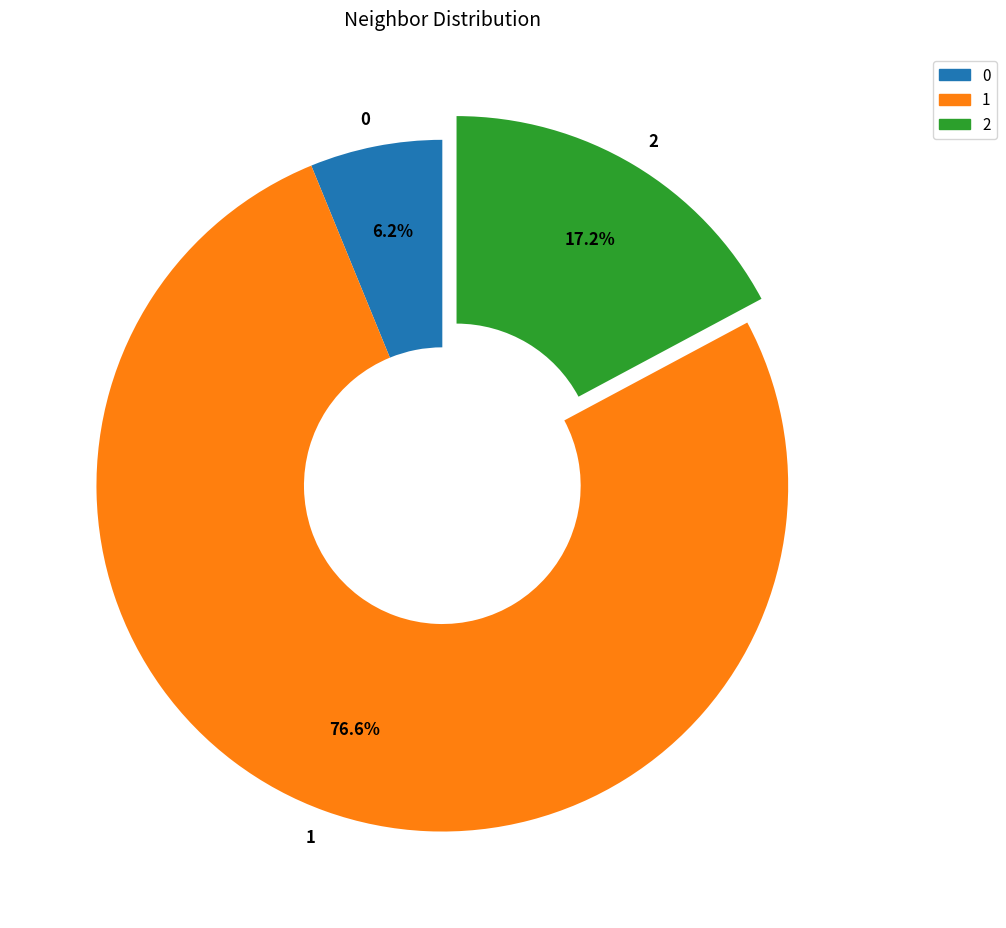

Count the number of slices in the pie.

3